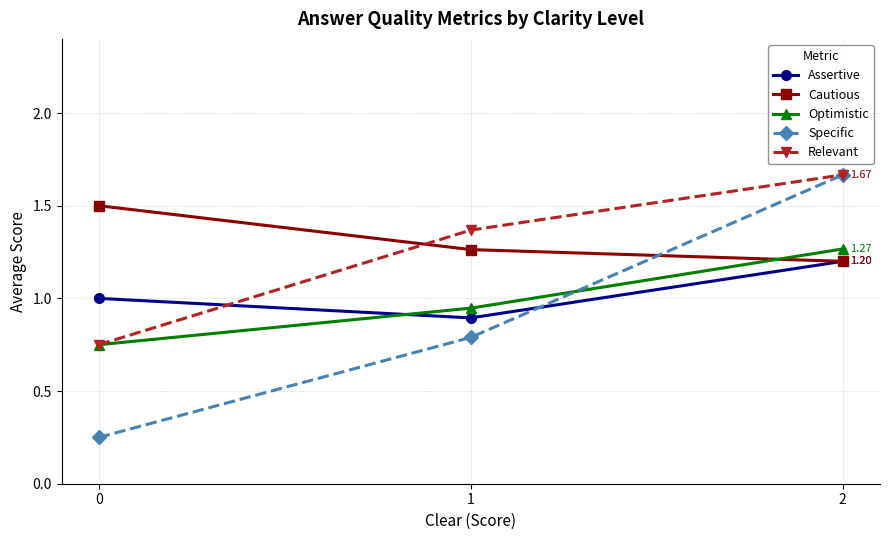

What is the difference between the highest and lowest values at 2?

0.5